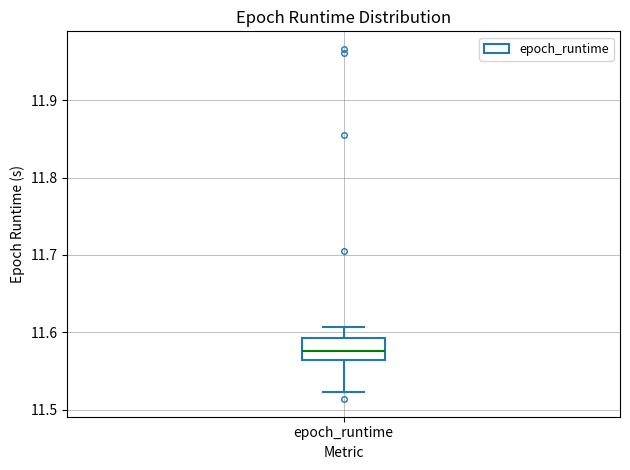

Transcribe this box plot: give where the median line is, the range the box spans, and where the two whiskers end, as read against the y-axis. The values are not printed on the chart, so give them approximately, as read against the axis.

median 11.58, box 11.56 to 11.59, whiskers 11.52 to 11.61